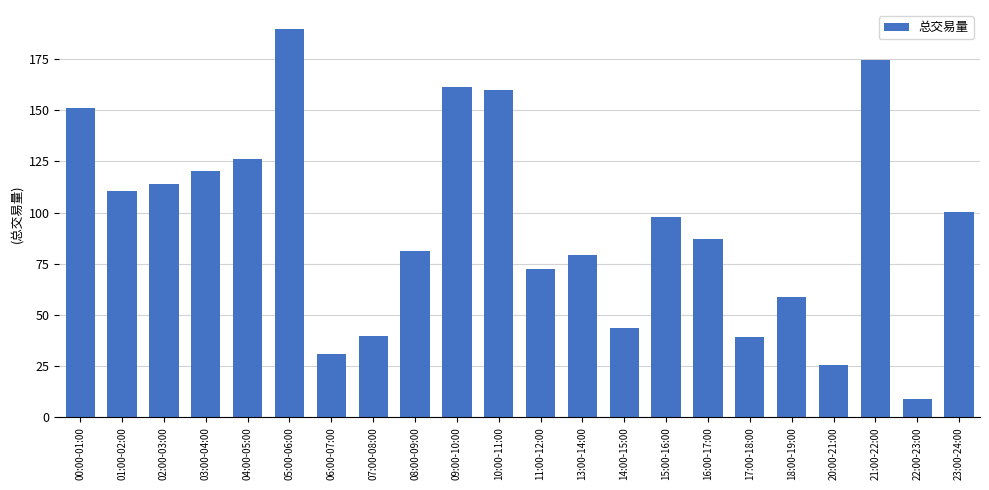

What is the difference between the maximum and minimum values?

180.4